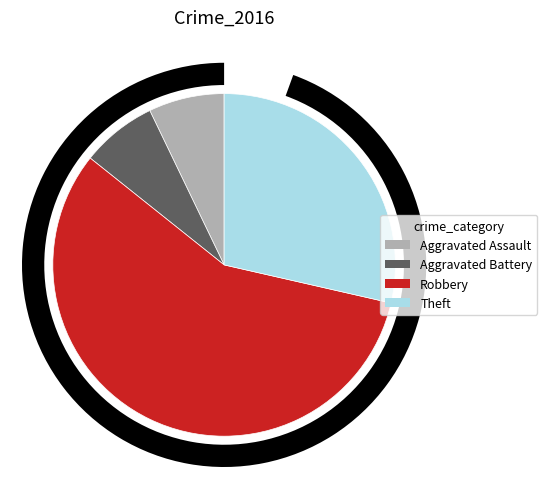

To the nearest percent, what portion does Theft represent?

29%